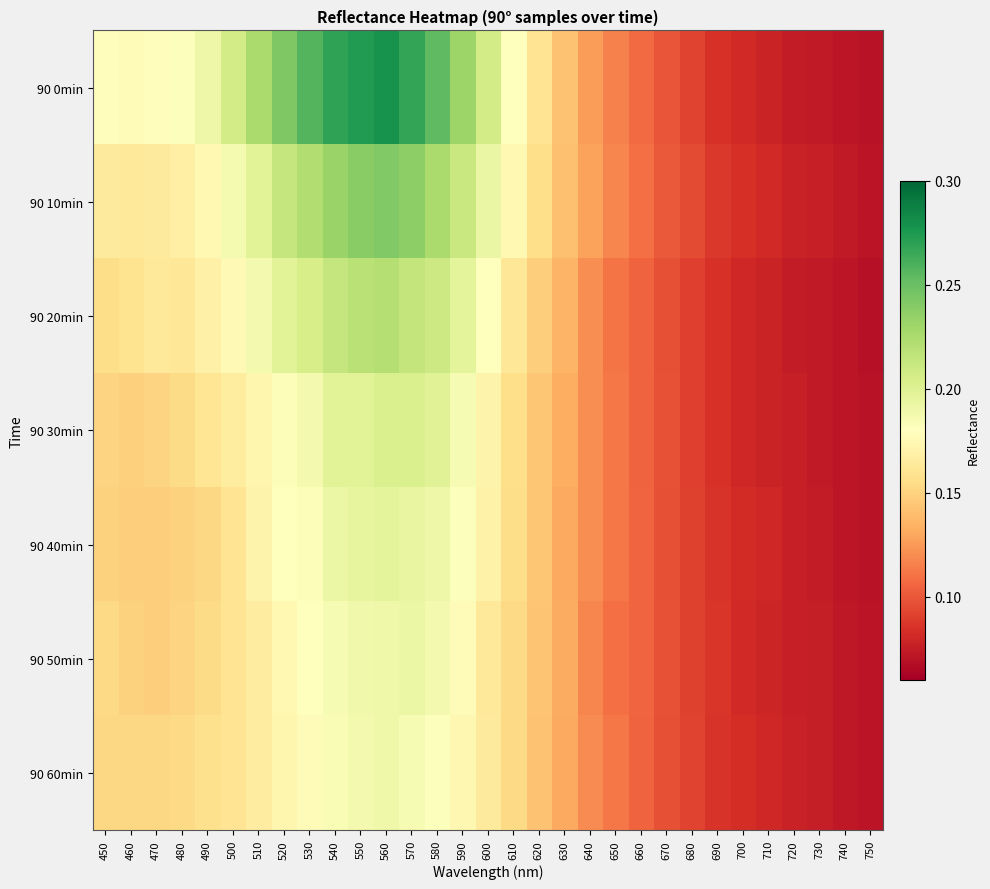

Which series has the largest total across all categories?

90 0min